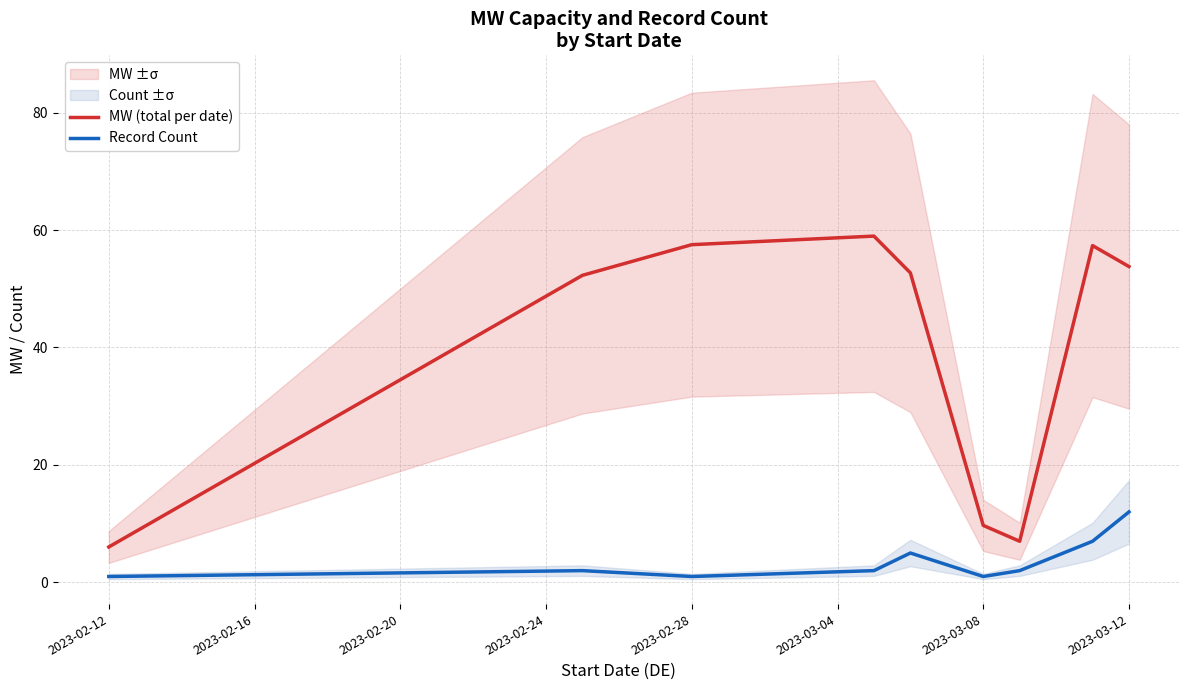

Is this an area chart (filled region under the line)?

No